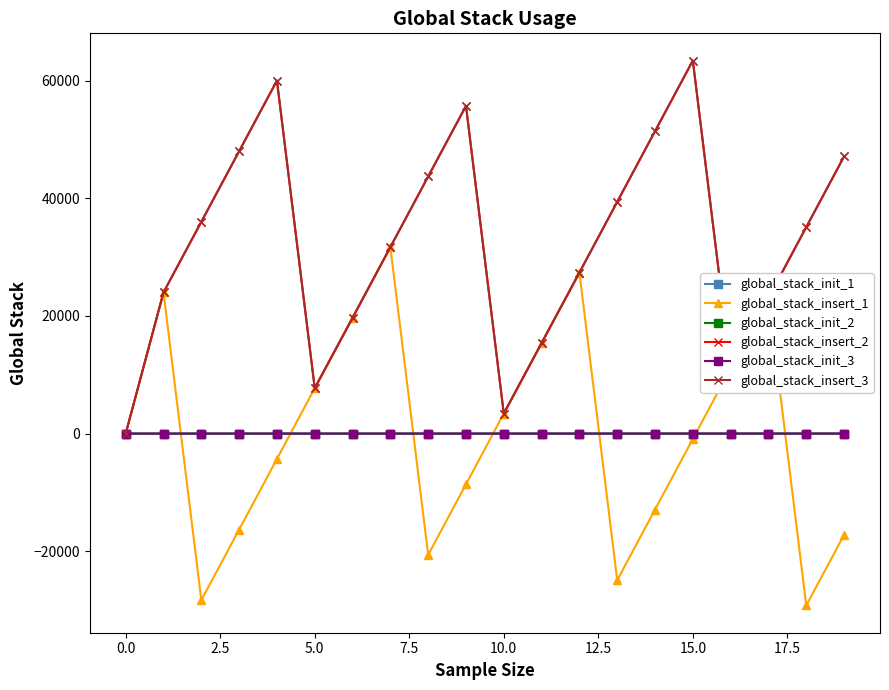

Does the chart have visible grid lines?

No